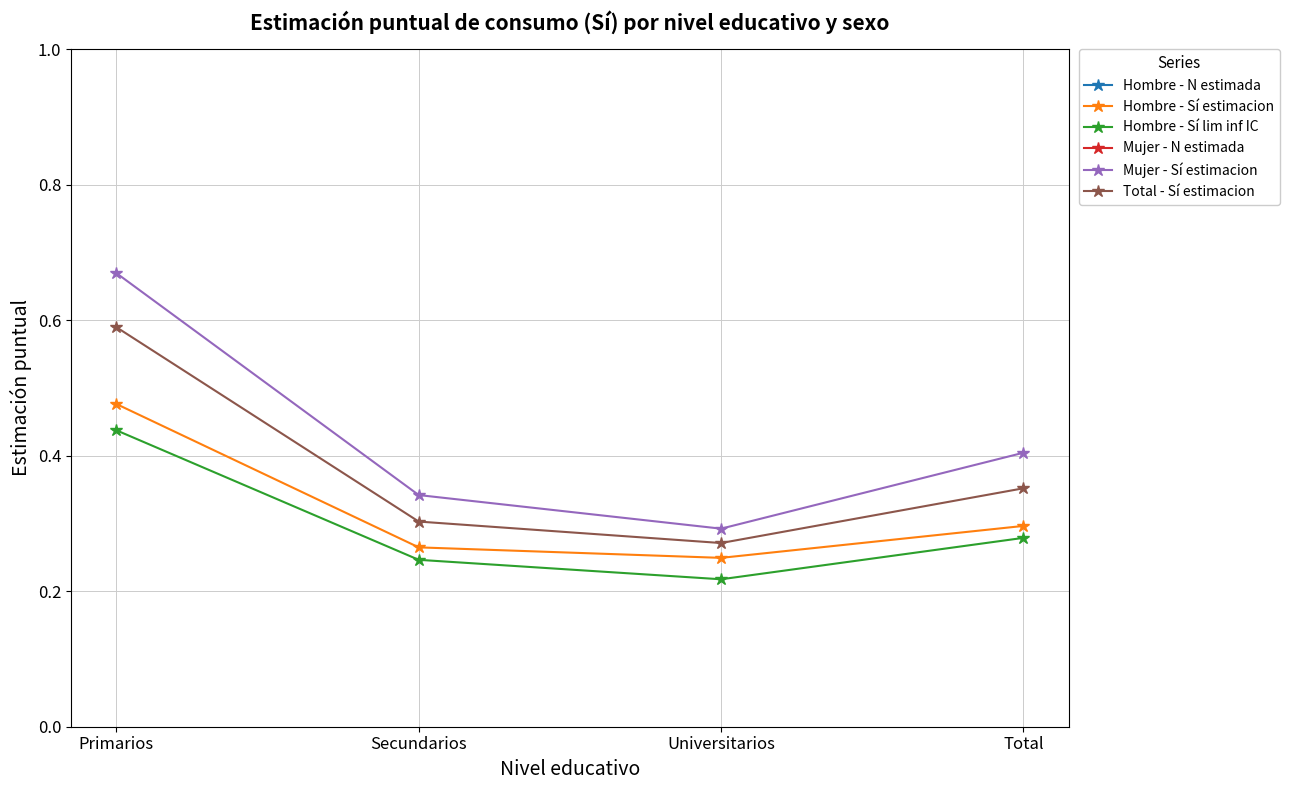

What is the label of the 3rd point from the left?

Universitarios